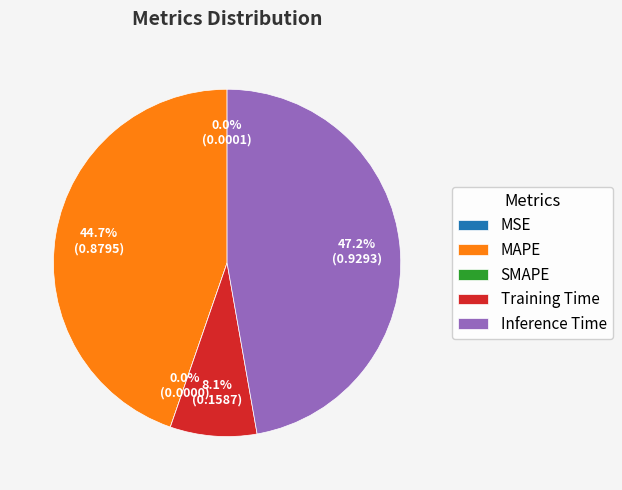

Which category has the smallest portion of the pie?

SMAPE